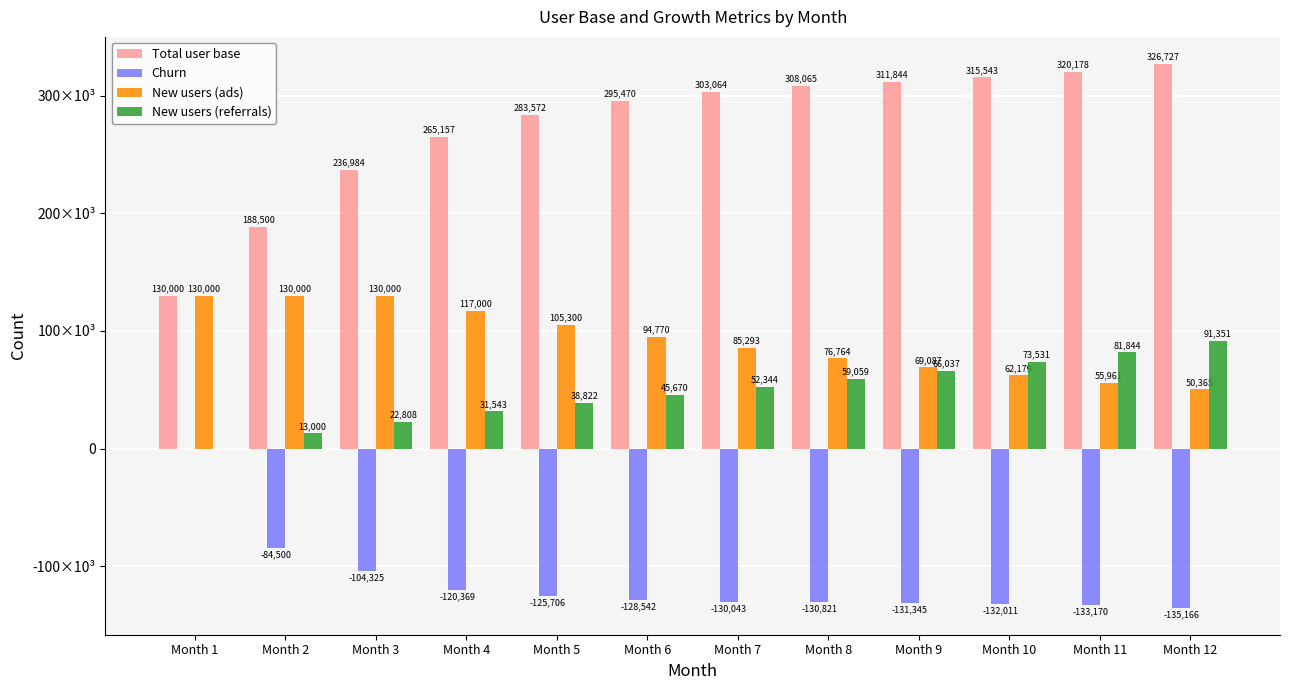

At which label does New users (ads) first exceed 94770?

Month 1